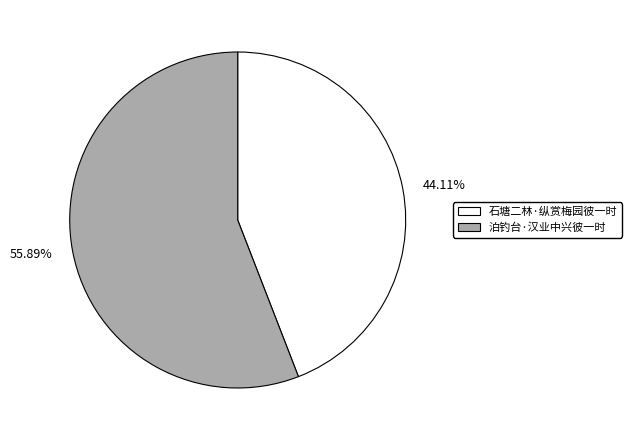

How many slices are in this pie chart?

2